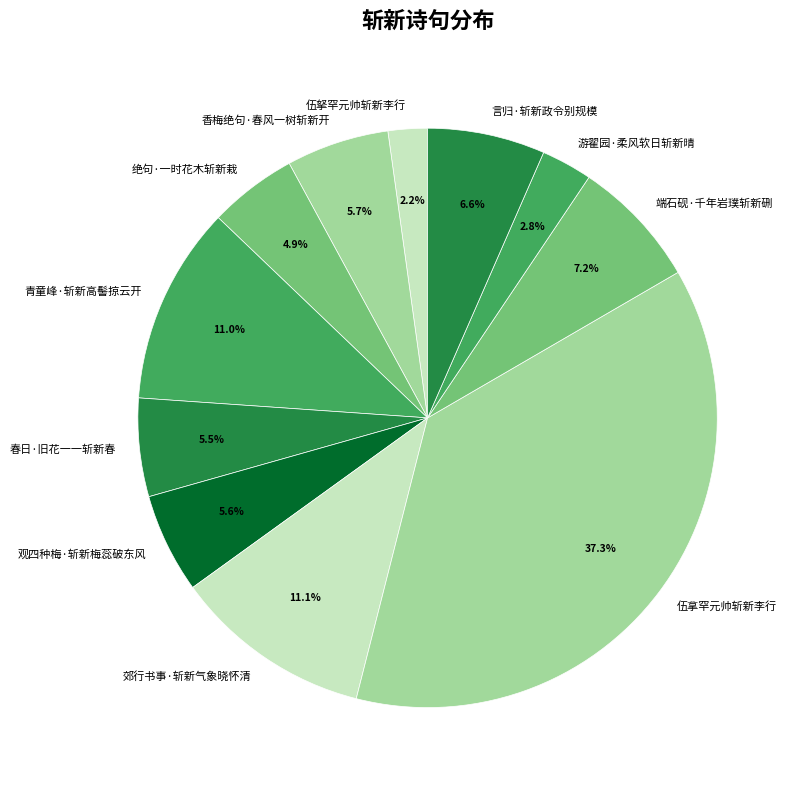

Is there a majority slice in this chart?

No